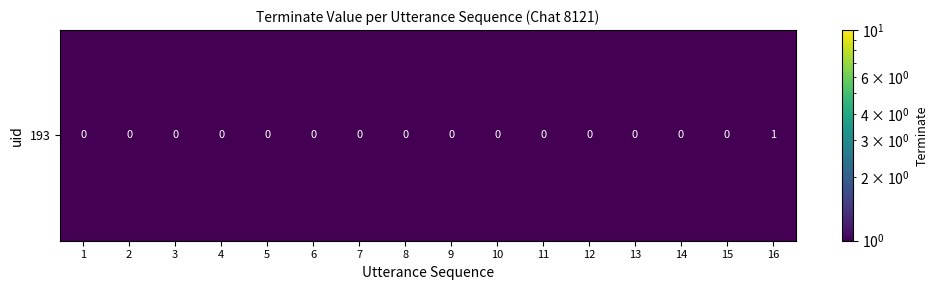

How many distinct data groups are displayed?

1